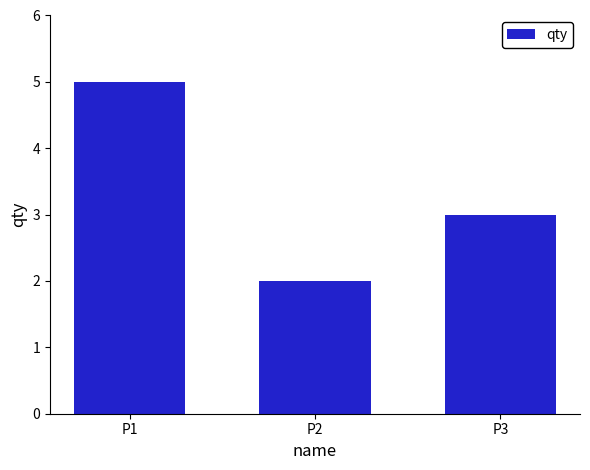

Is it true that the value at P2 is 3?

False